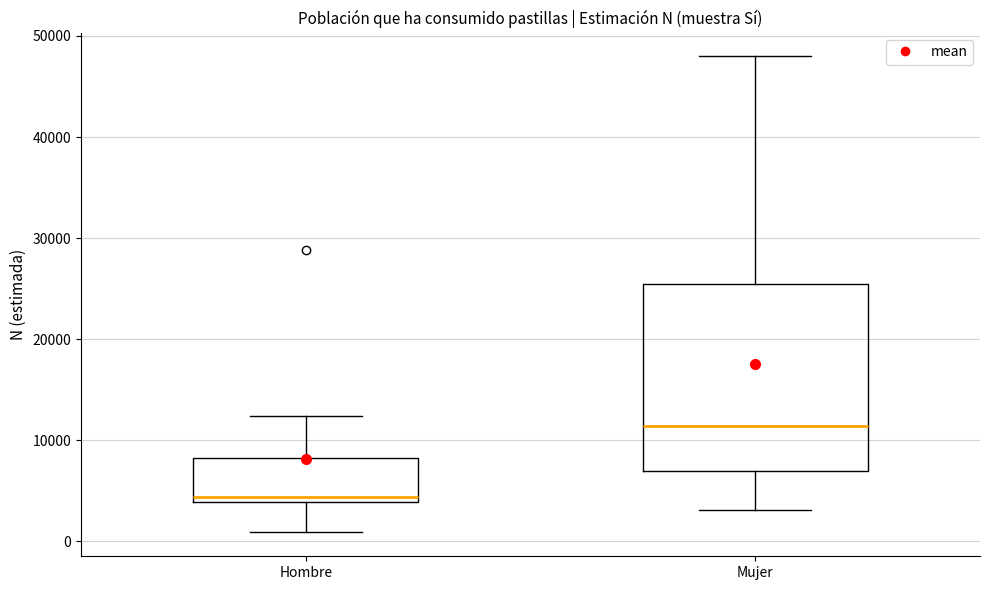

Which box has the highest median line?

Mujer